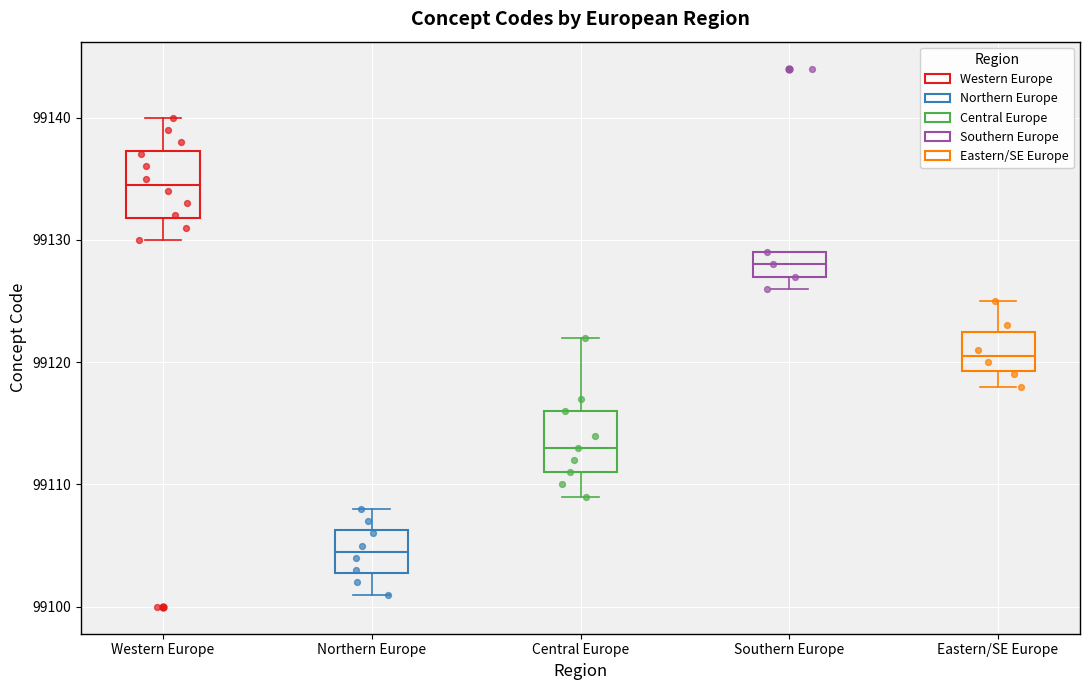

Reading left to right, transcribe this box plot: for each box, give where its median line is, the range the box spans, and where its two whiskers end, as read against the y-axis. The values are not printed on the chart, so give them approximately, as read against the axis.

Western Europe: median 99135, box 99132 to 99137, whiskers 99130 to 99140
Northern Europe: median 99105, box 99103 to 99106, whiskers 99101 to 99108
Central Europe: median 99113, box 99111 to 99116, whiskers 99109 to 99122
Southern Europe: median 99128, box 99127 to 99129, whiskers 99126 to 99129
Eastern/SE Europe: median 99121, box 99119 to 99123, whiskers 99118 to 99125